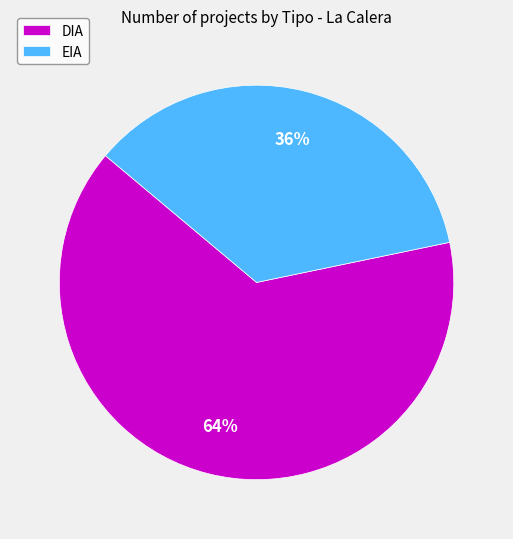

Combined, do EIA and DIA account for over 50%?

Yes